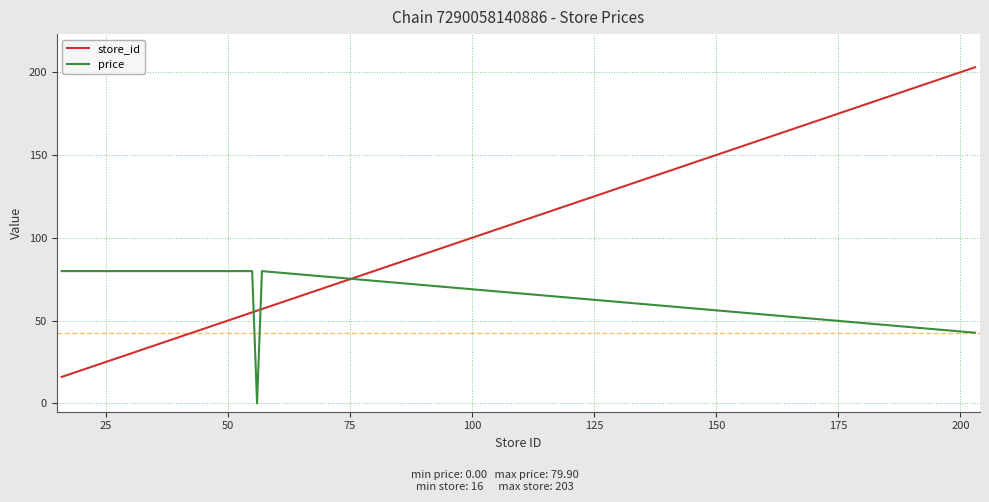

How many series are shown in this chart?

2